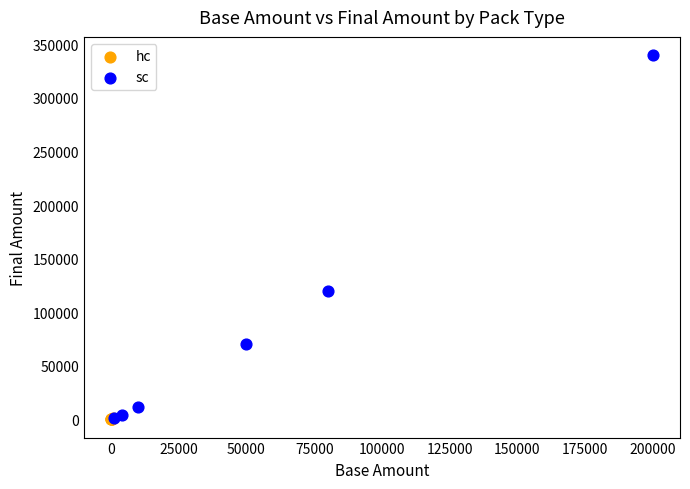

Which series has the widest spread of Y values?

sc